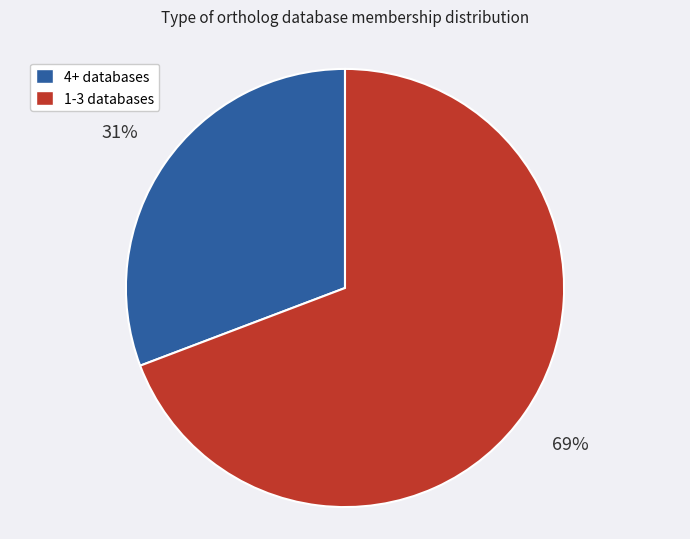

Which has a higher value, 1-3 databases or 4+ databases?

1-3 databases